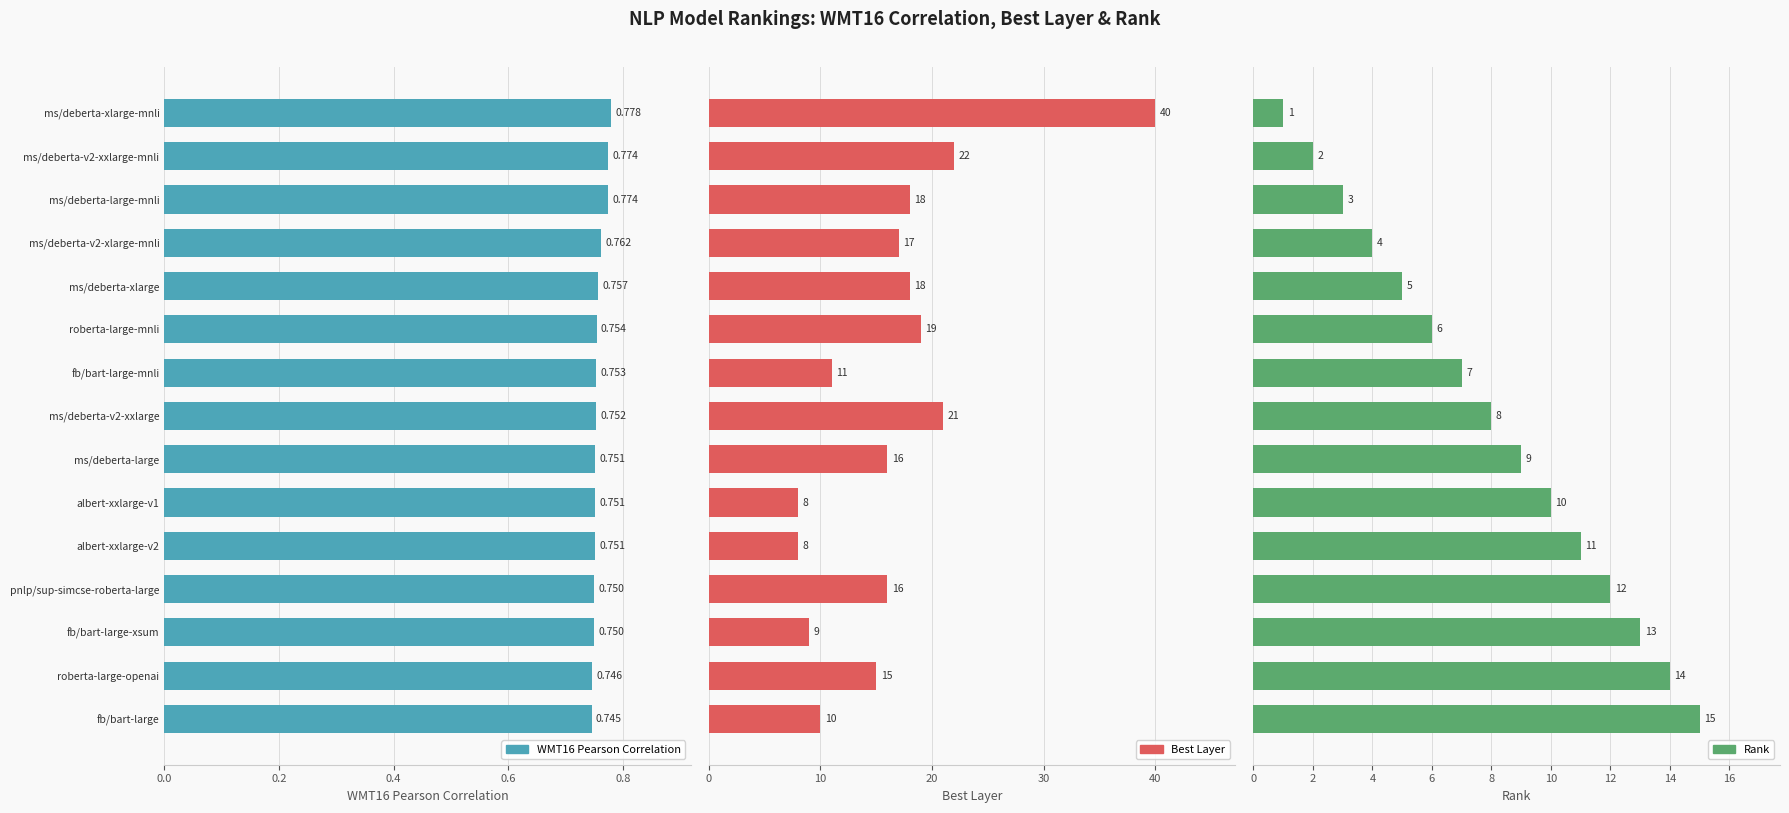

At ms/deberta-v2-xxlarge-mnli, list the series in order from largest to smallest.

Best Layer, Rank, WMT16 Pearson Correlation